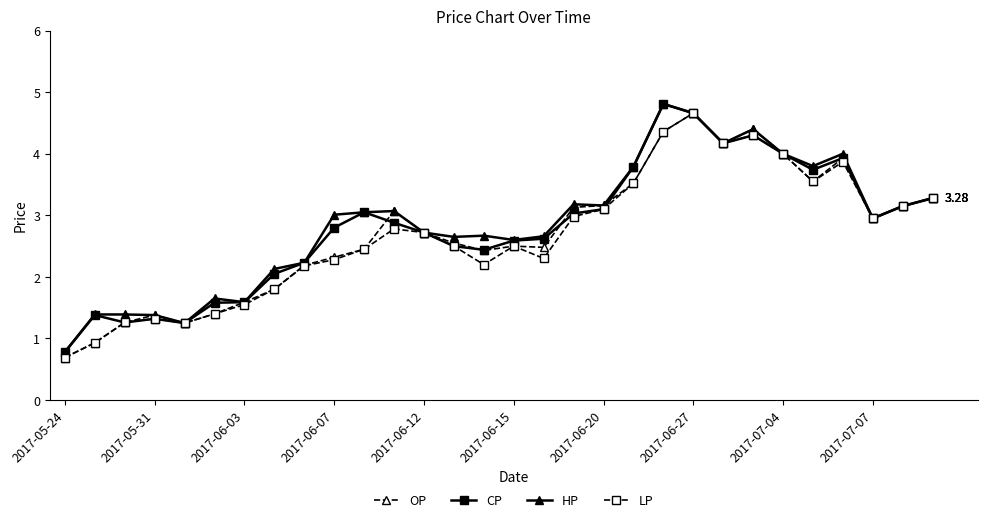

What is the value of the LP point at the 7th from the left?

1.6